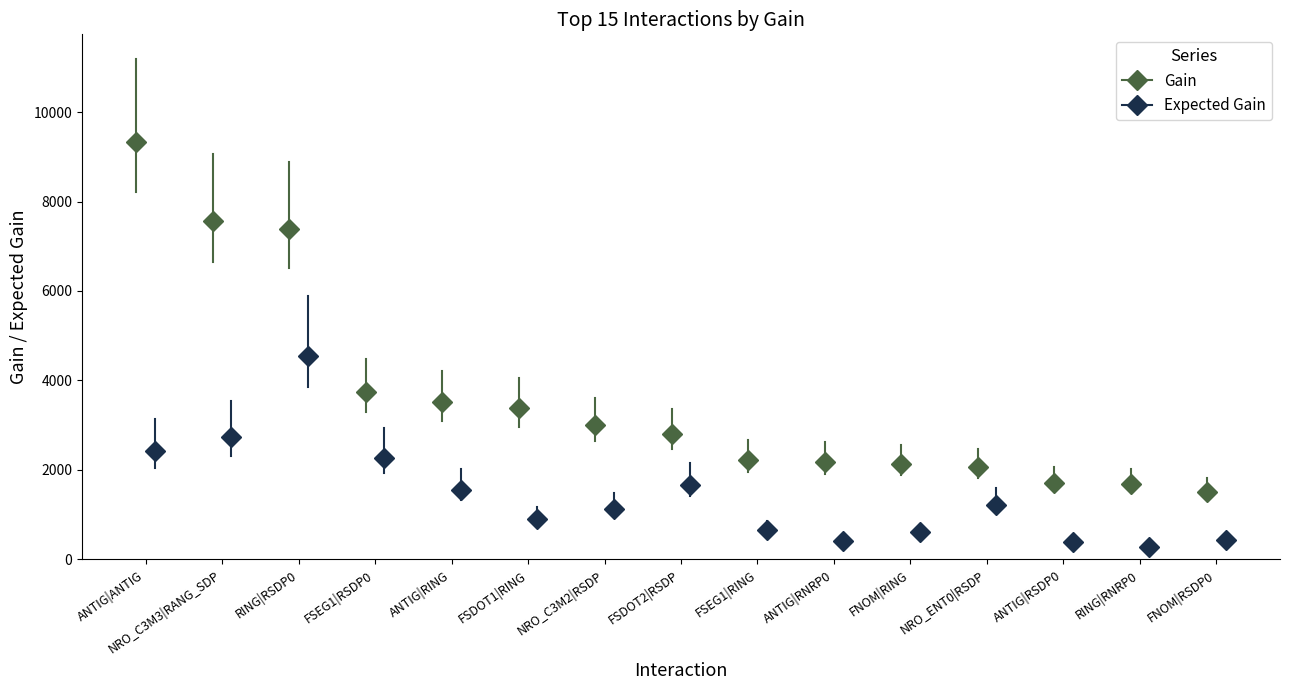

What is the average value of the Expected Gain series?

1410.3